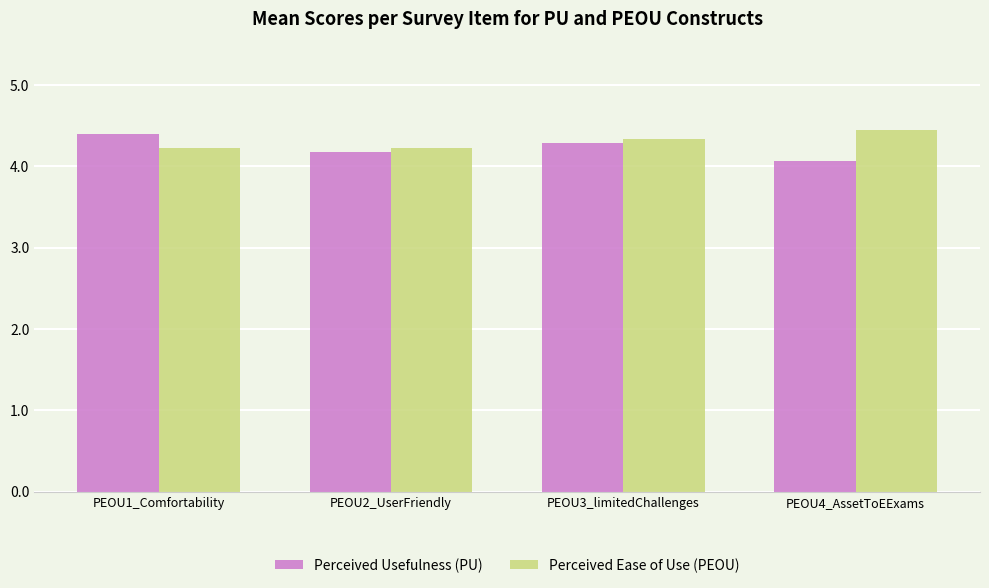

What is the sum of all Perceived Ease of Use (PEOU) values?

17.2